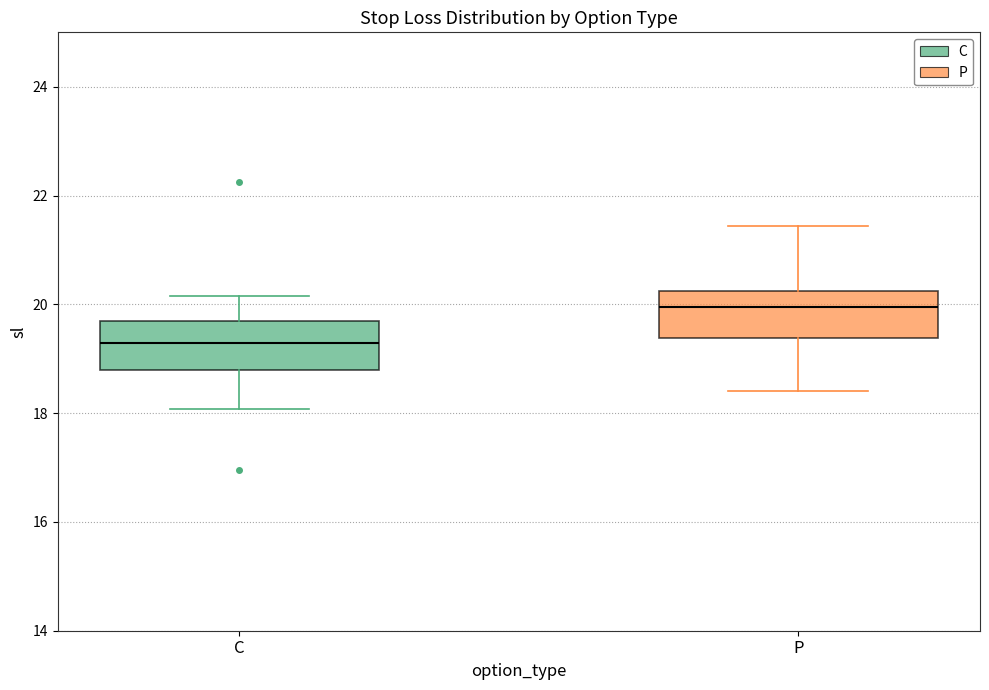

Which box's median line is the highest?

P